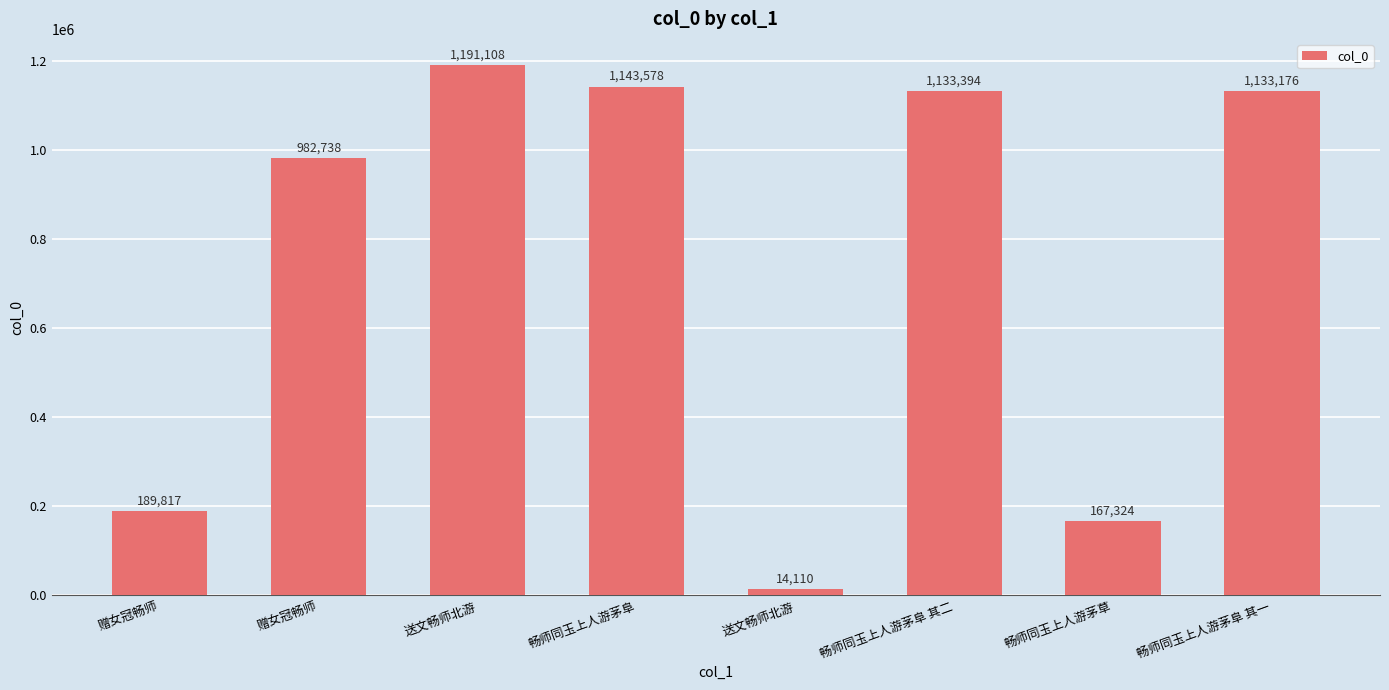

How many values are below 1133176?

4